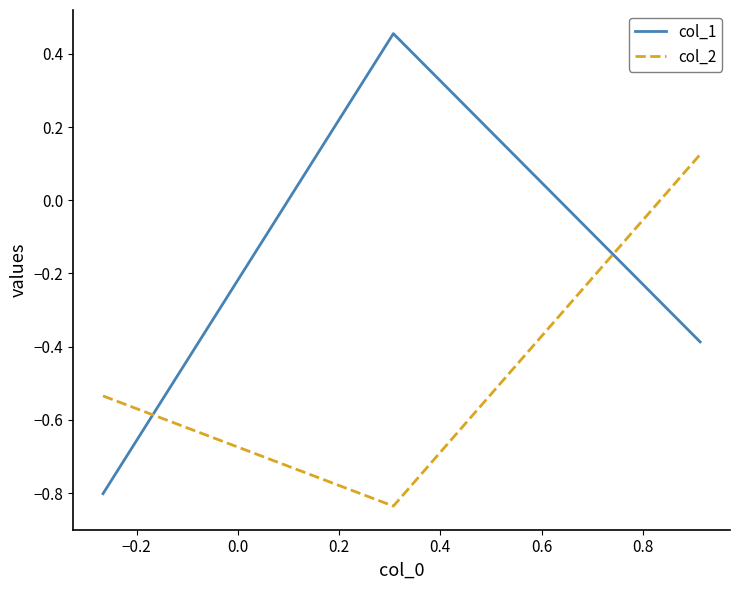

How many categories are shown in the chart?

3